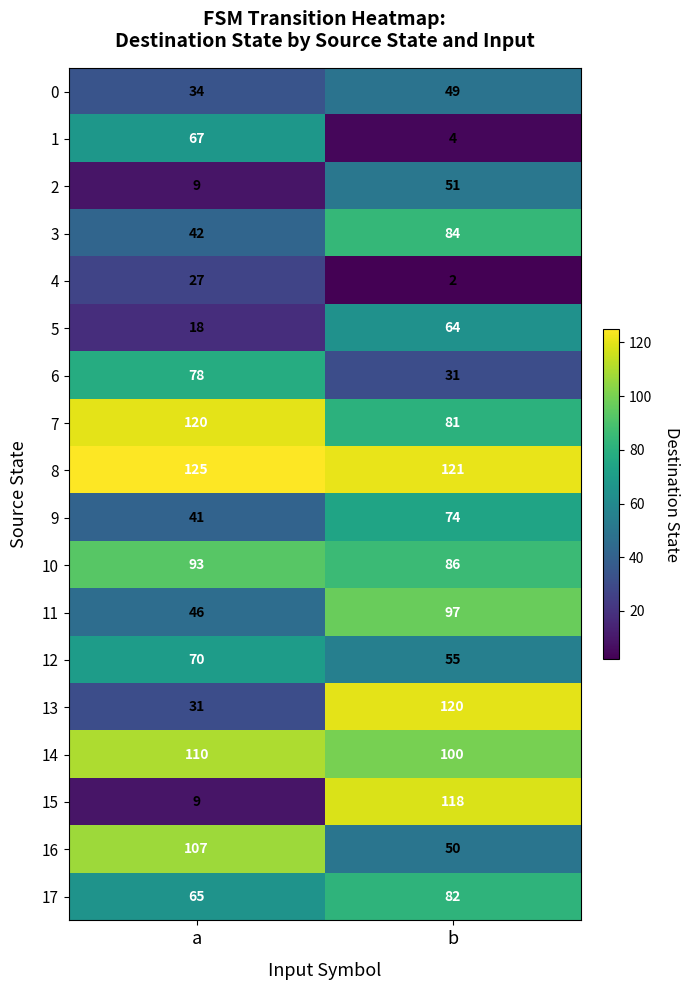

Which series changed the most between a and b?

15